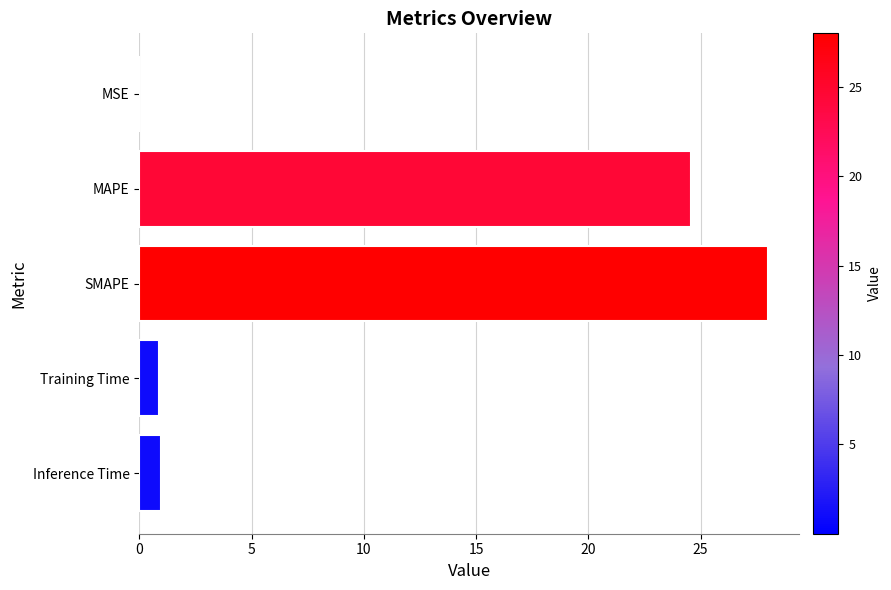

Which has a higher value, Training Time or MAPE?

MAPE